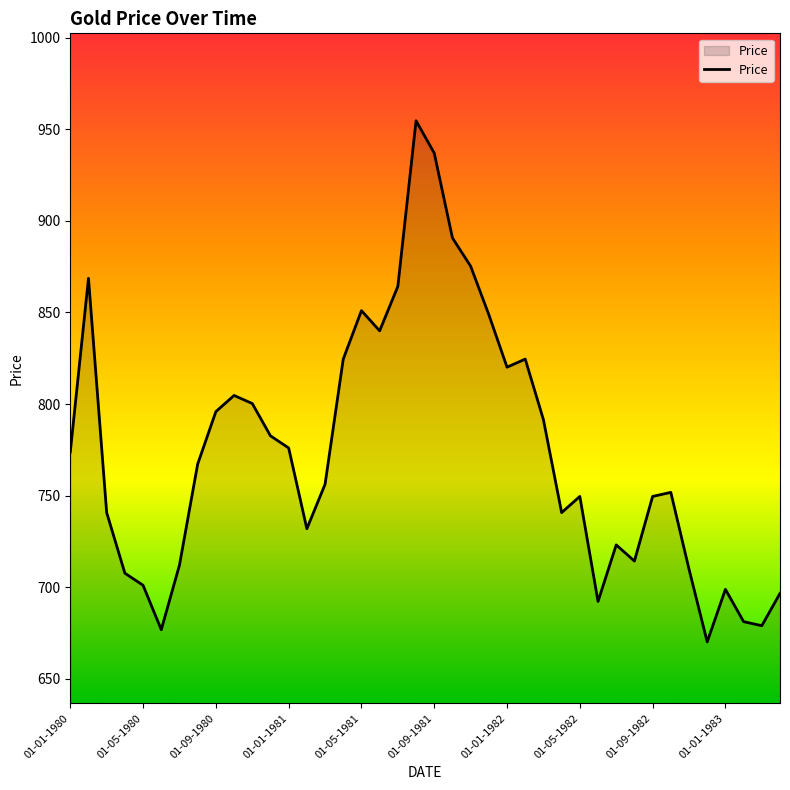

What is the maximum value shown in the chart?

954.6